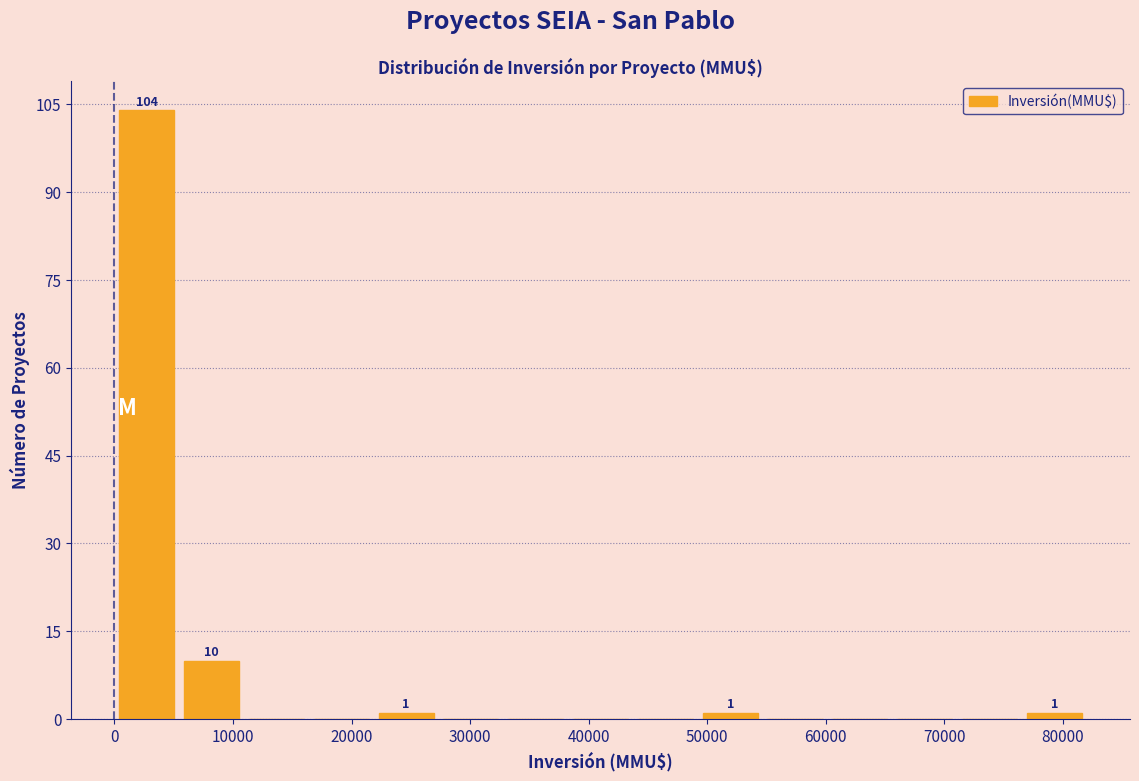

Over which range of the x-axis is the bar tallest?

0 to 5000